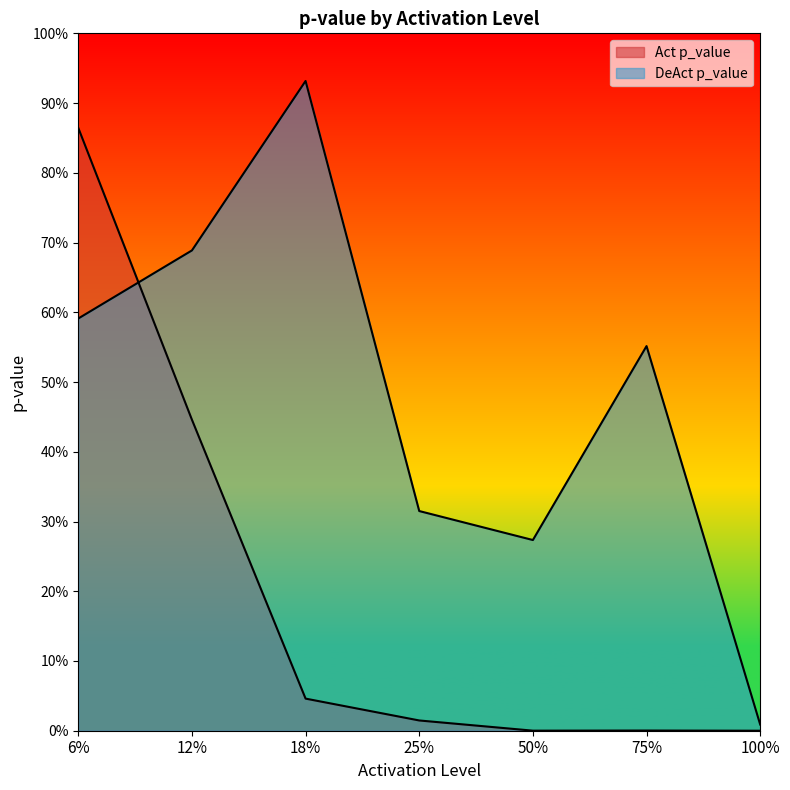

At which label does DeAct p_value reach its minimum?

100%